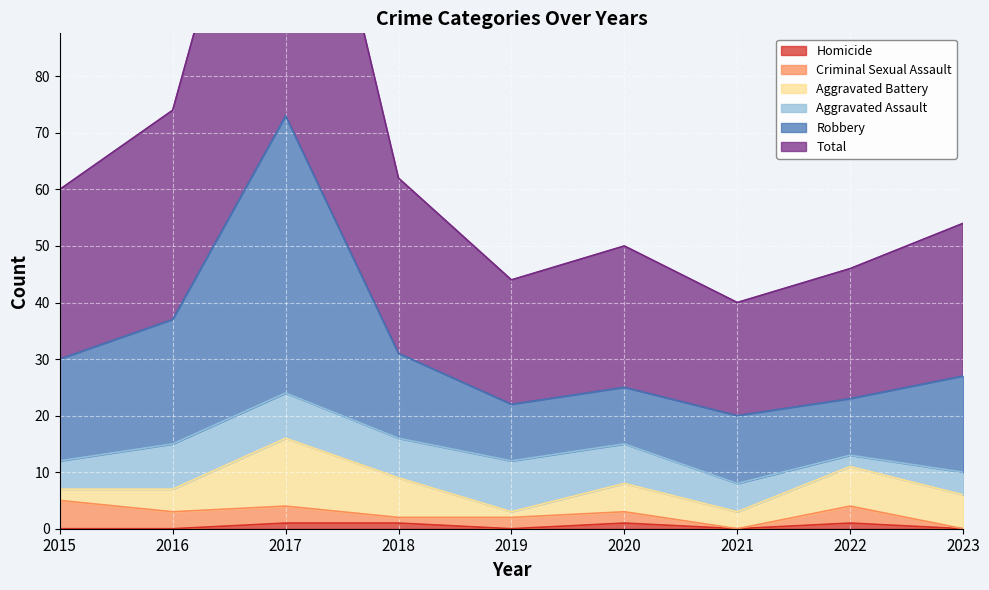

What is the difference between the second highest and second lowest values in the Homicide series?

1